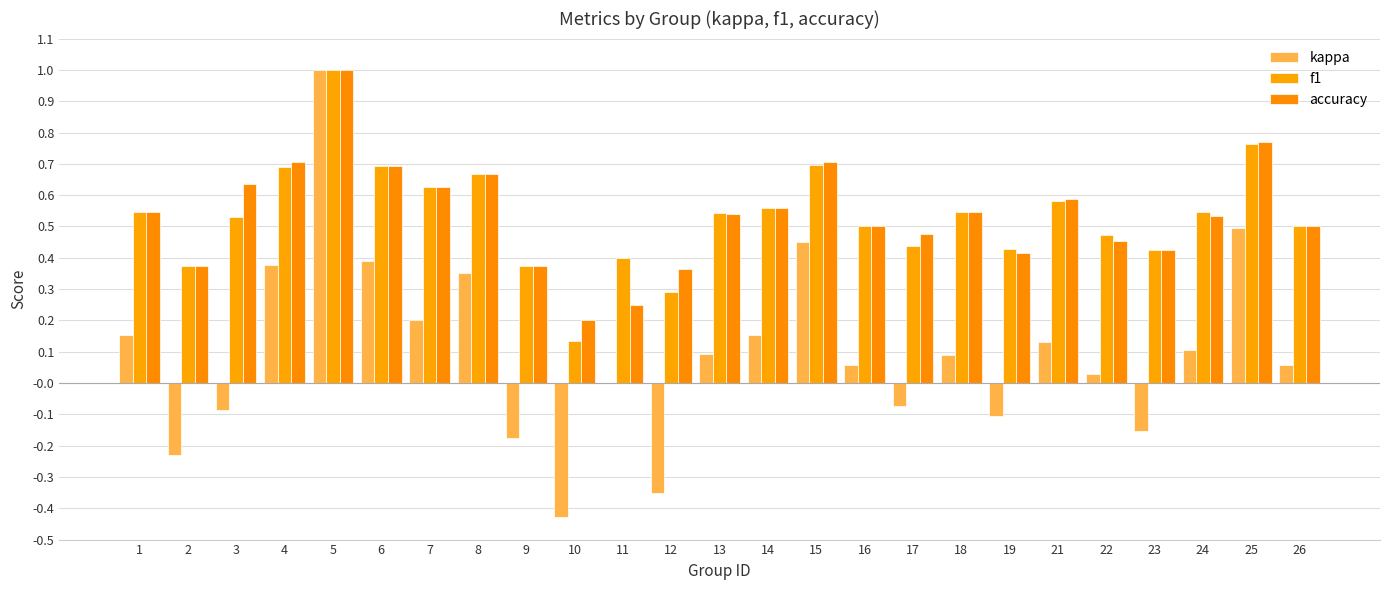

Reading right to left, what are all the values shown in this chart?

kappa: 0.1	0.5	0.1	-0.2	0.0	0.1	-0.1	0.1	-0.1	0.1	0.5	0.2	0.1	-0.4	0.0	-0.4	-0.2	0.4	0.2	0.4	1.0	0.4	-0.1	-0.2	0.2
f1: 0.5	0.8	0.5	0.4	0.5	0.6	0.4	0.5	0.4	0.5	0.7	0.6	0.5	0.3	0.4	0.1	0.4	0.7	0.6	0.7	1.0	0.7	0.5	0.4	0.5
accuracy: 0.5	0.8	0.5	0.4	0.5	0.6	0.4	0.5	0.5	0.5	0.7	0.6	0.5	0.4	0.2	0.2	0.4	0.7	0.6	0.7	1.0	0.7	0.6	0.4	0.5